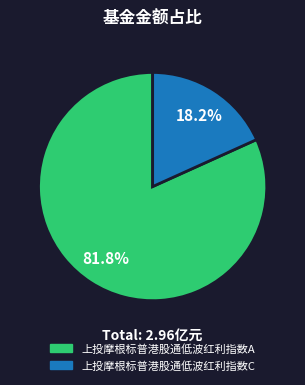

Does any single category account for the majority?

Yes